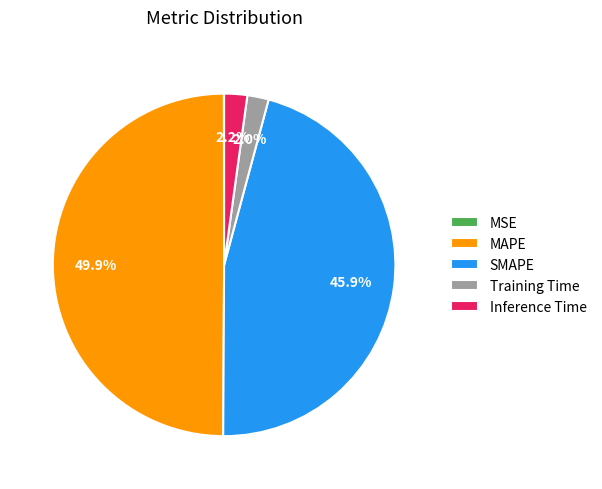

Which category has the biggest portion of the pie?

MAPE